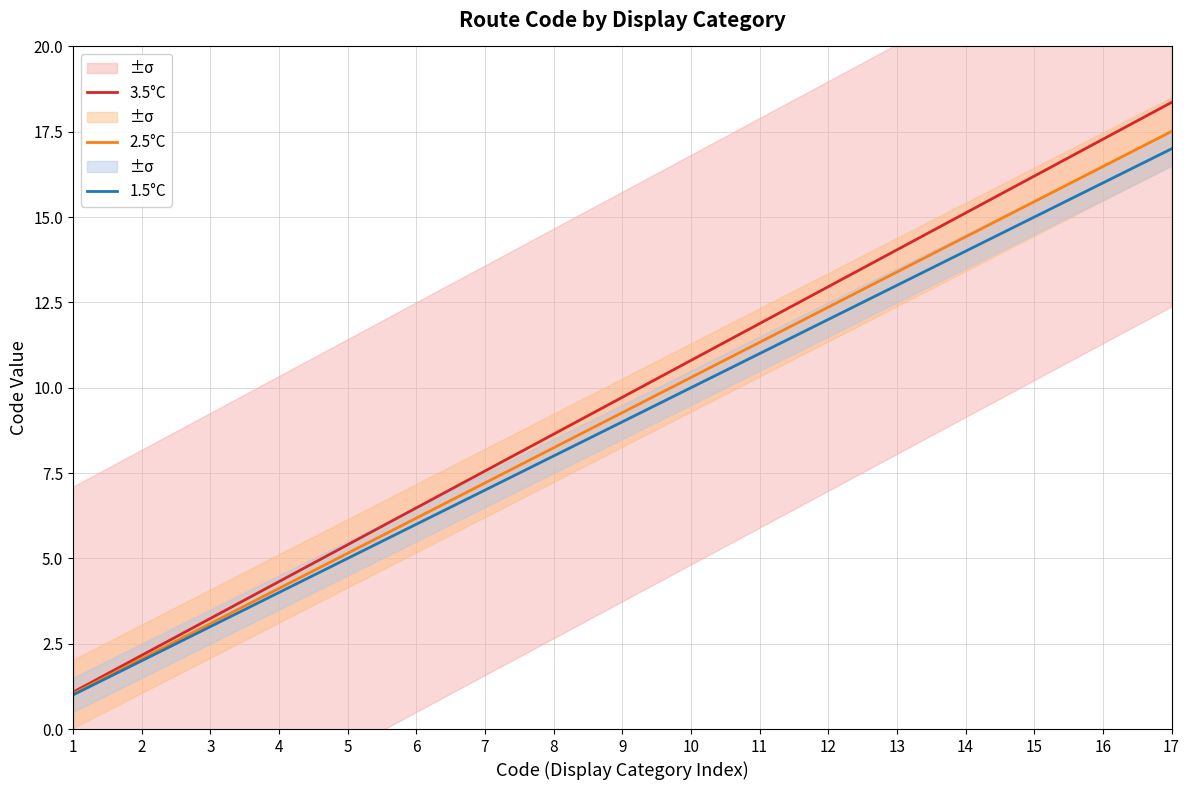

Reading left to right, extract all data points from this chart.

3.5°C: 1.1	2.2	3.2	4.3	5.4	6.5	7.6	8.6	9.7	10.8	11.9	13.0	14.0	15.1	16.2	17.3	18.4
2.5°C: 1.0	2.1	3.1	4.1	5.2	6.2	7.2	8.2	9.3	10.3	11.3	12.4	13.4	14.4	15.5	16.5	17.5
1.5°C: 1.0	2.0	3.0	4.0	5.0	6.0	7.0	8.0	9.0	10.0	11.0	12.0	13.0	14.0	15.0	16.0	17.0